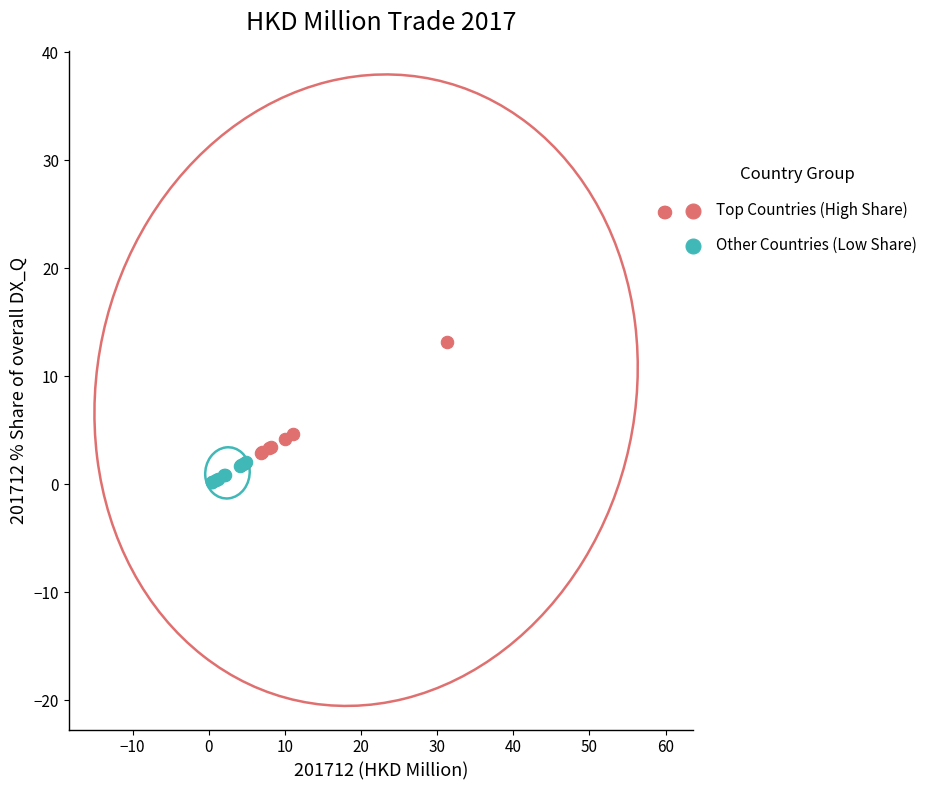

Which series has the widest spread of Y values?

Top Countries (High Share)